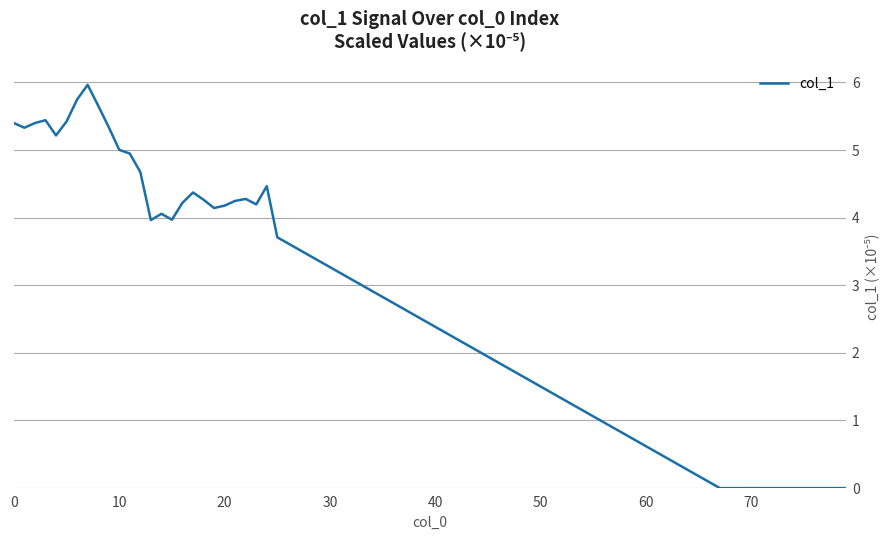

What is the greatest value displayed?

6.0